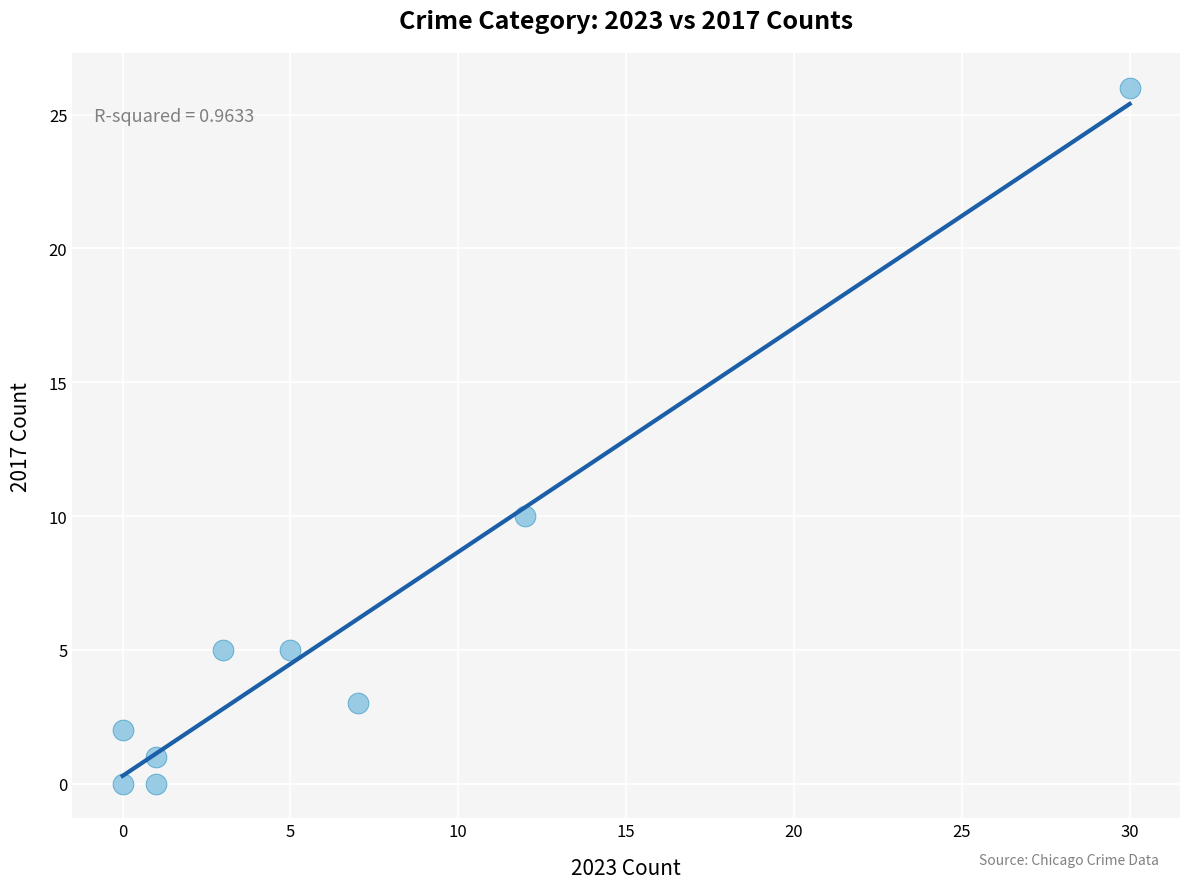

What Y value in the scatter plot is closest to 13?

10